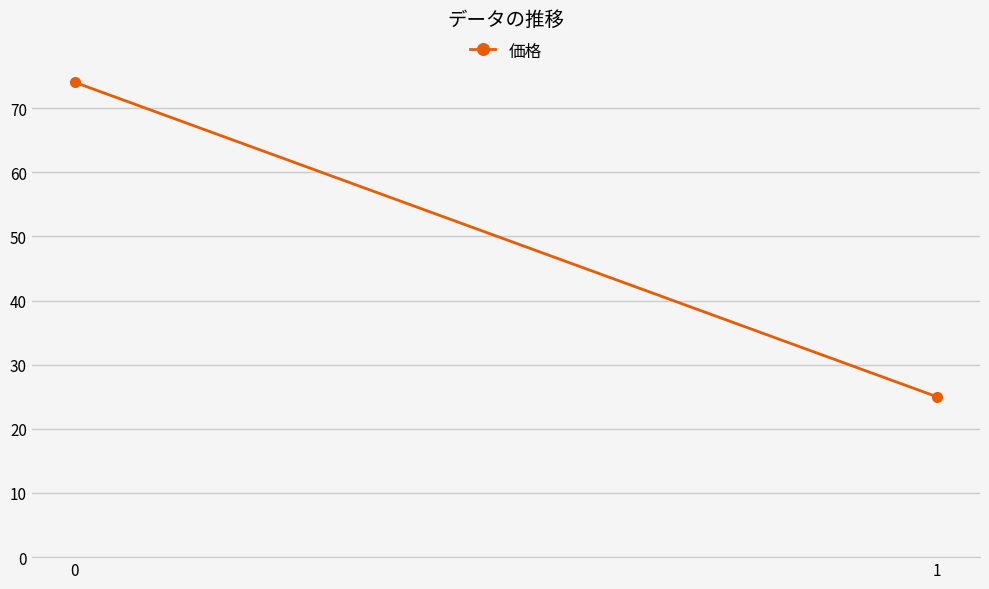

The chart shows a value of 74 at 0. True or false?

True